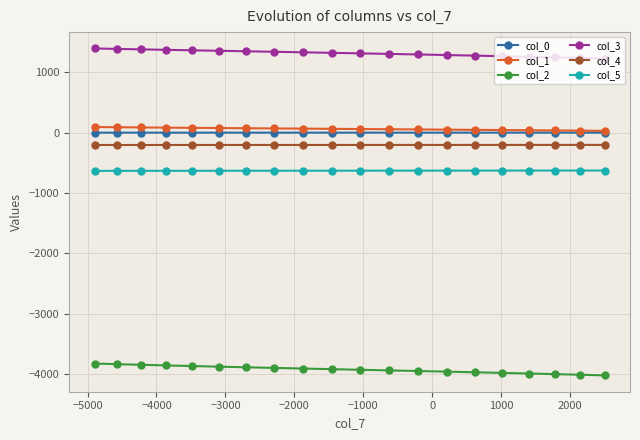

Which series has the largest total across all categories?

col_3